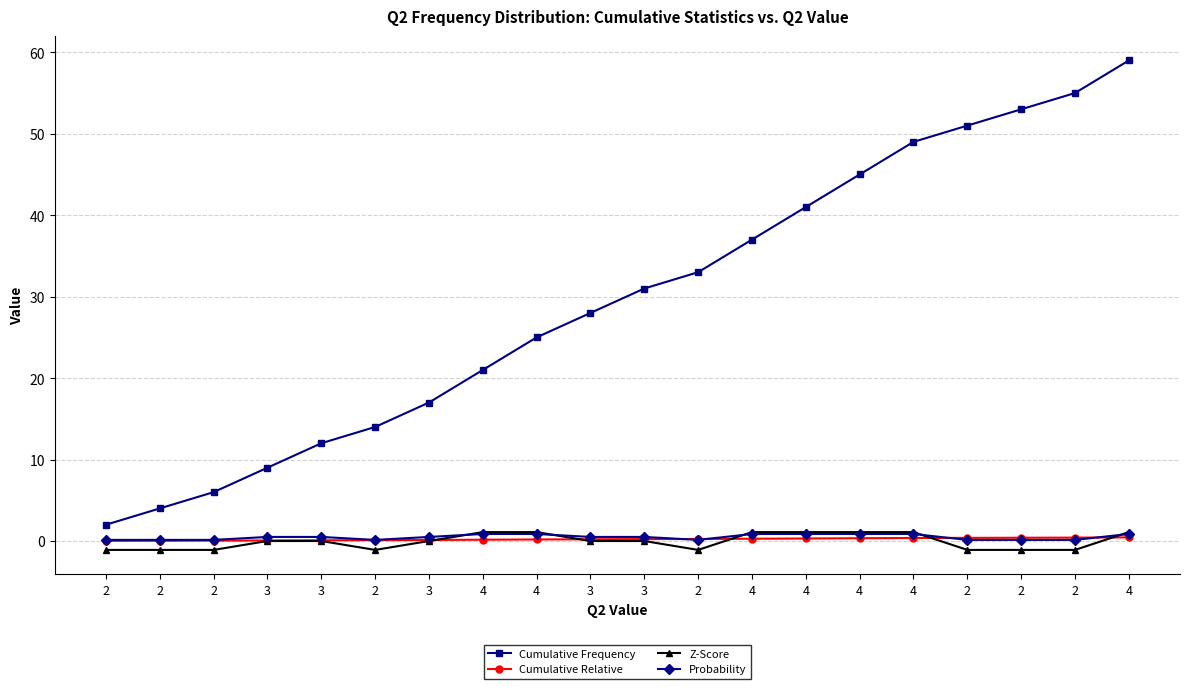

How many categories are shown in the chart?

20